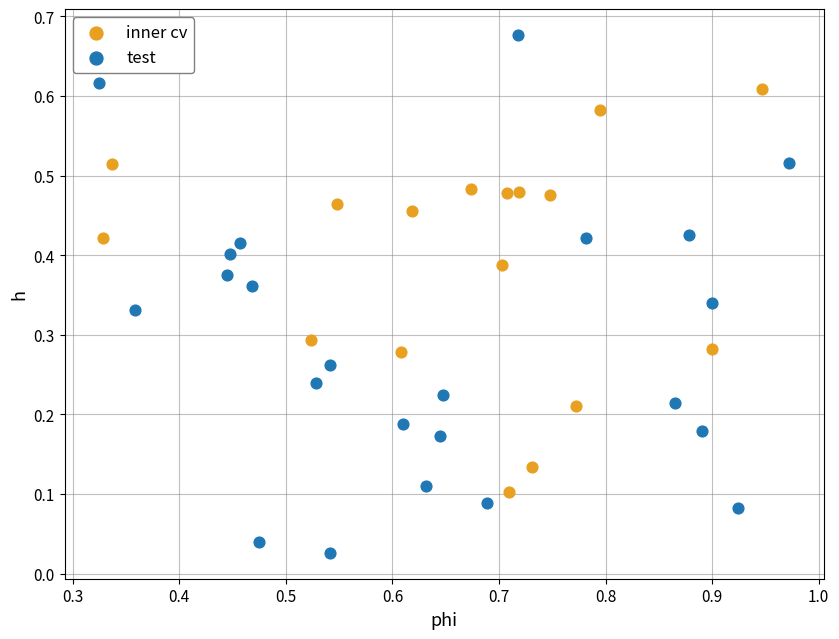

What are all the series names shown in the legend?

inner cv, test